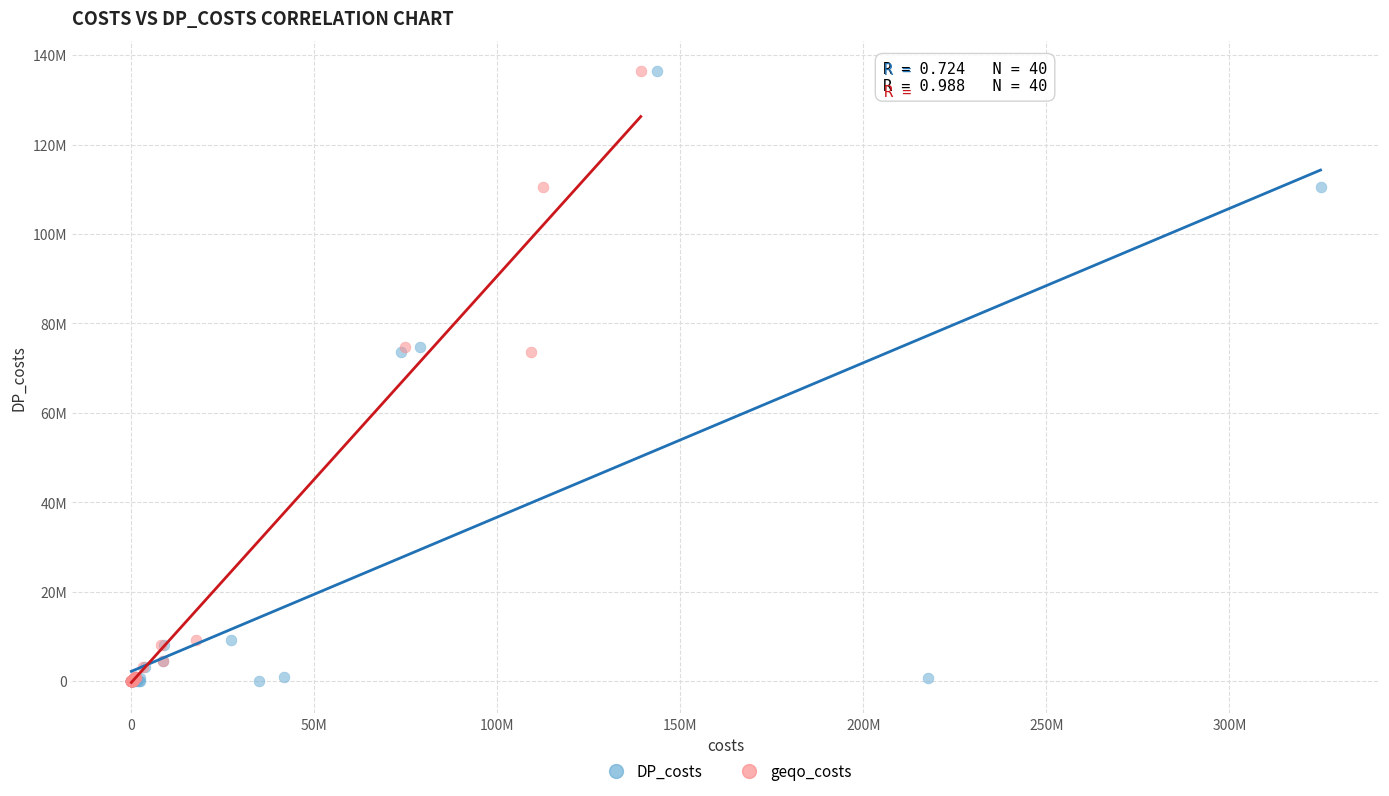

What are all the series names shown in the legend?

DP_costs, geqo_costs